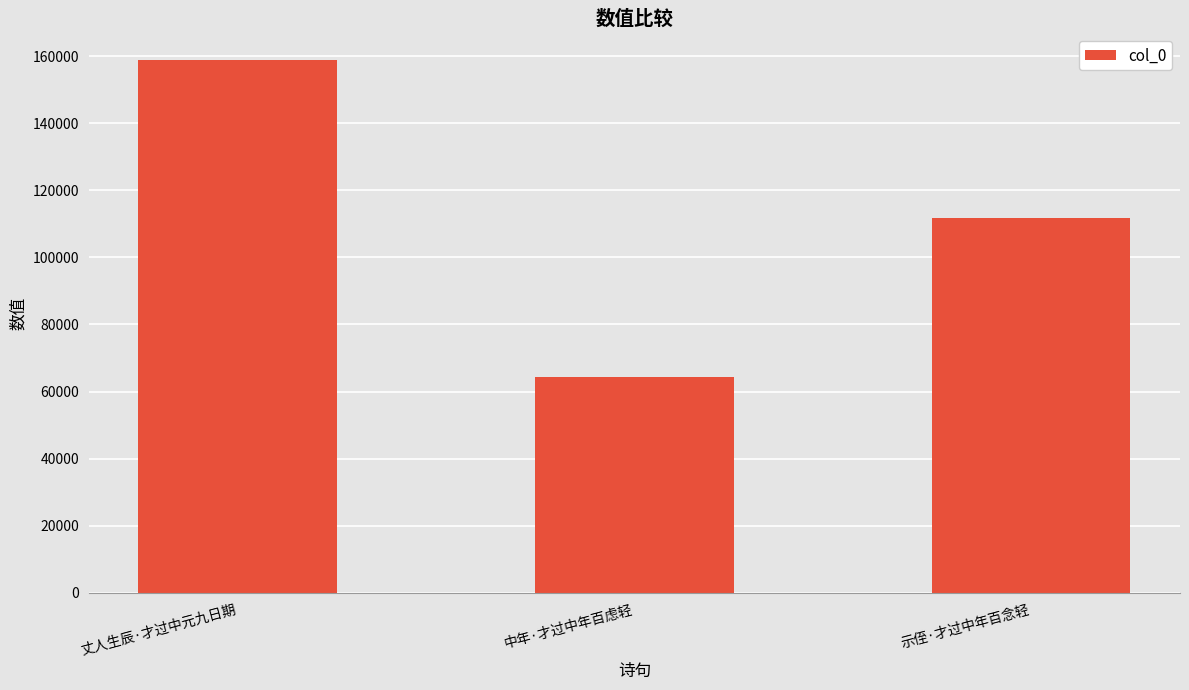

Reading left to right, extract all data points from this chart.

158816	64268	111897